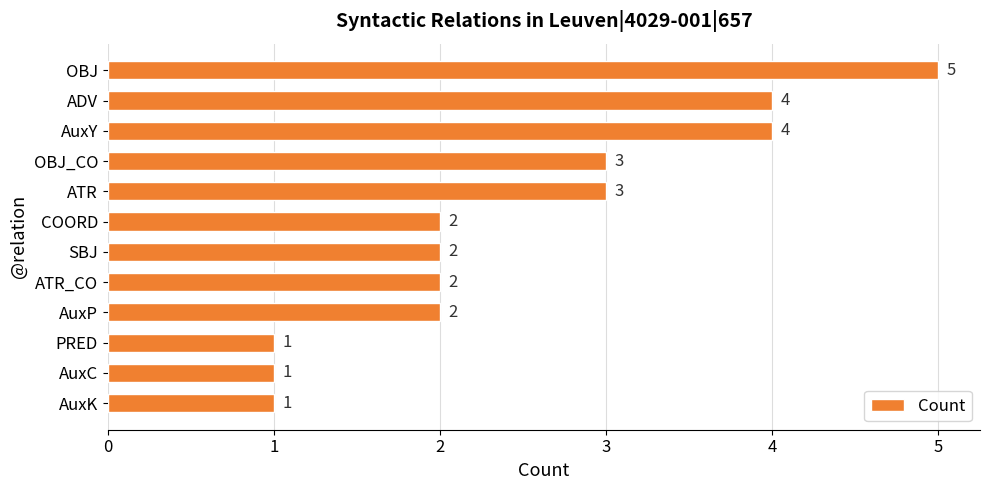

What is the difference between the maximum and minimum values?

4